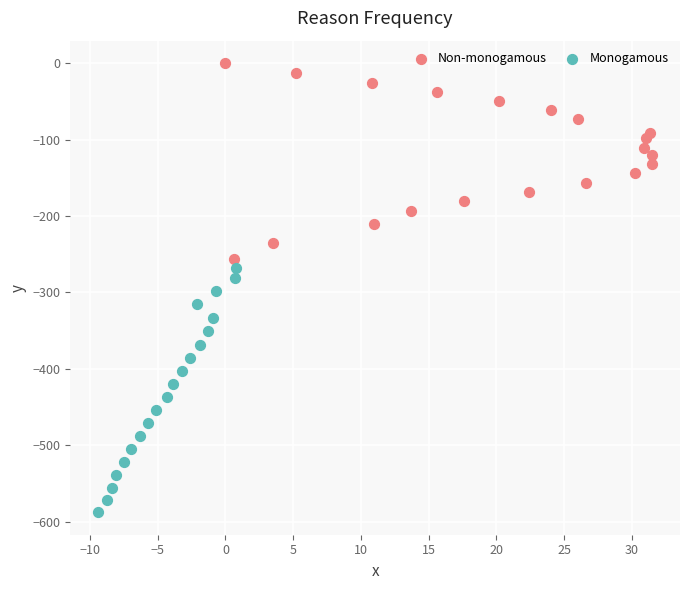

Which series contains the lowest Y value?

Monogamous